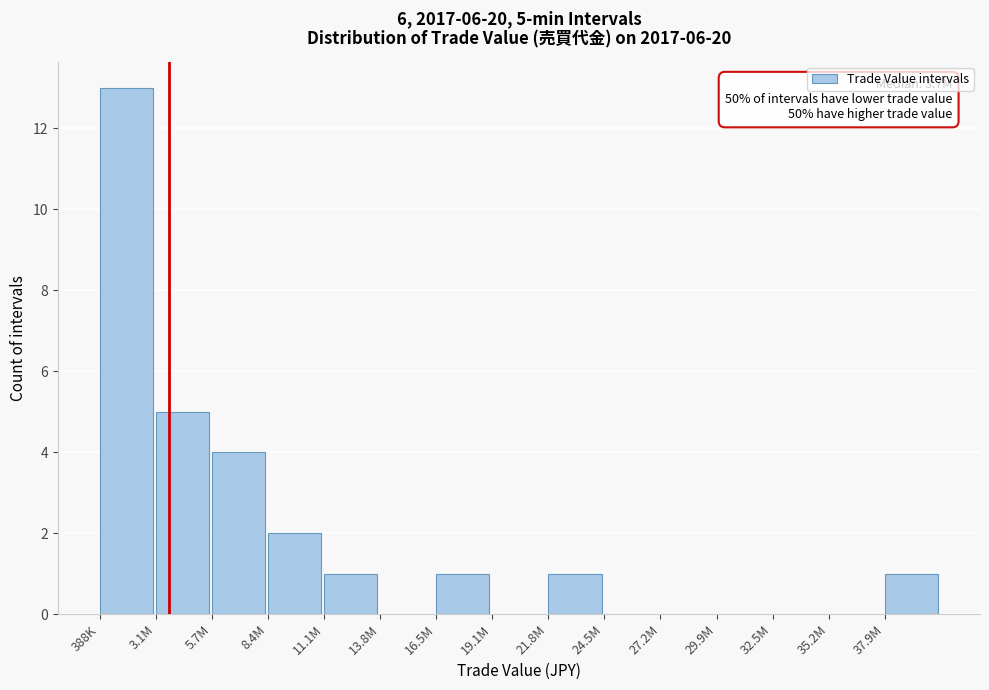

Reading right to left, transcribe all the data shown in this chart.

37.9M=1	35.2M=0	32.5M=0	29.9M=0	27.2M=0	24.5M=0	21.8M=1	19.1M=0	16.5M=1	13.8M=0	11.1M=1	8.4M=2	5.7M=4	3.1M=5	388K=13